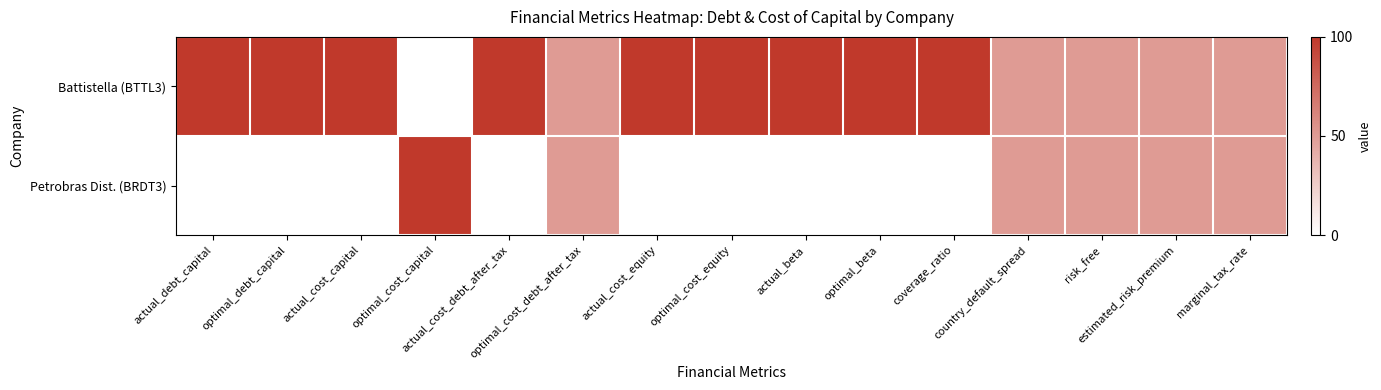

What is the difference between the highest and lowest values at coverage_ratio?

100